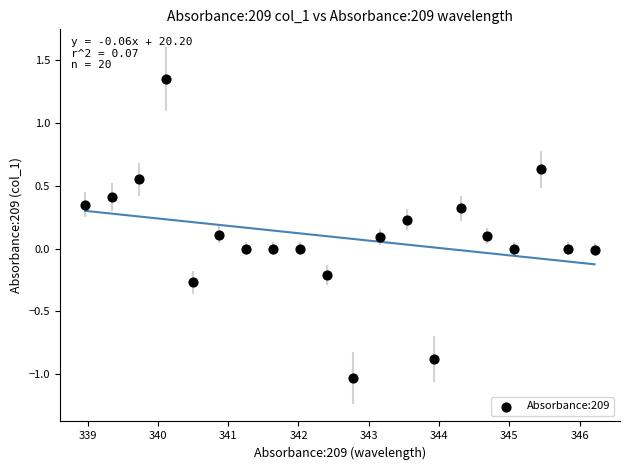

What is the range of X values (max minus min)?

7.2